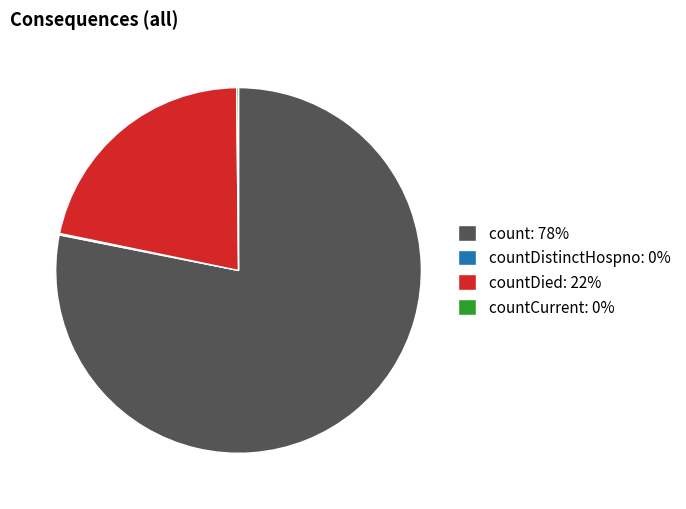

What is the ratio of the value at count: 78% to the value at countDied: 22%?

3.6